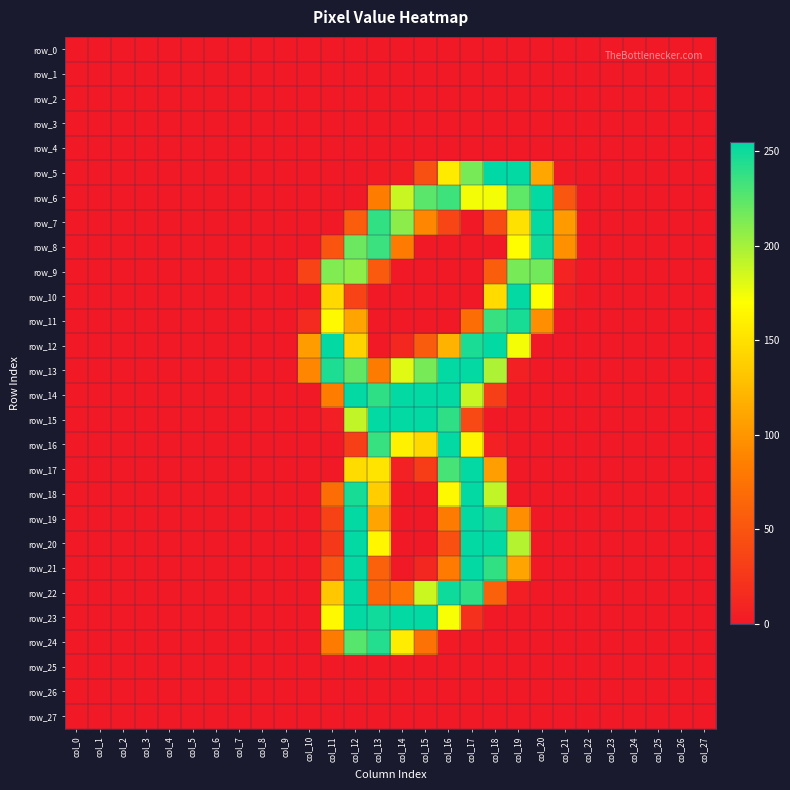

How many series are shown in this chart?

28